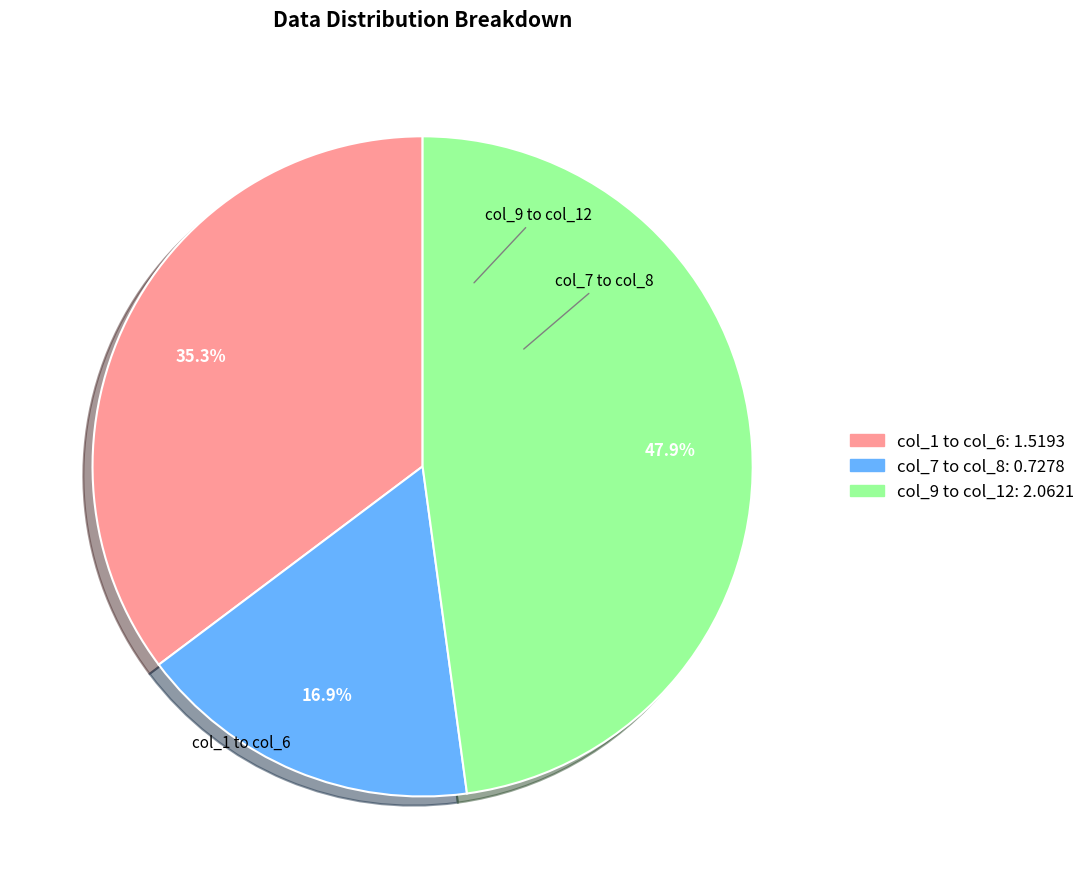

Does any single category account for the majority?

No